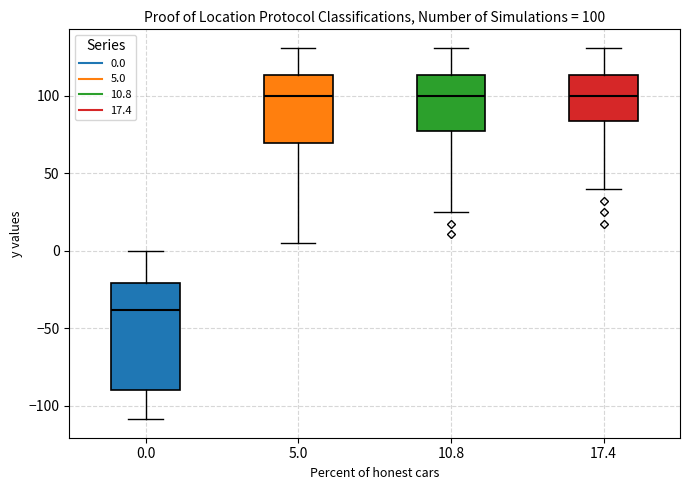

Which box is the tallest, from its lower edge to its upper edge?

0.0